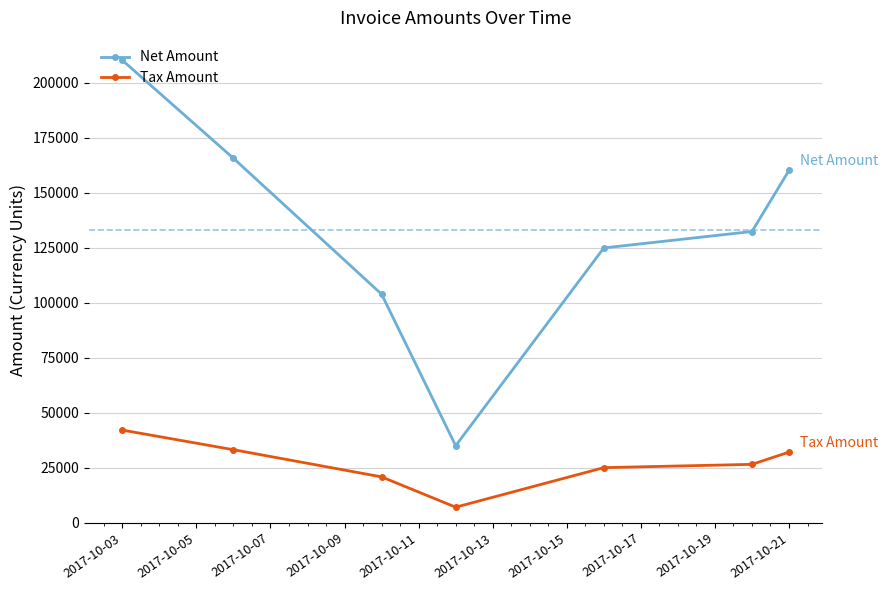

Which series has the largest range (max minus min)?

Net Amount